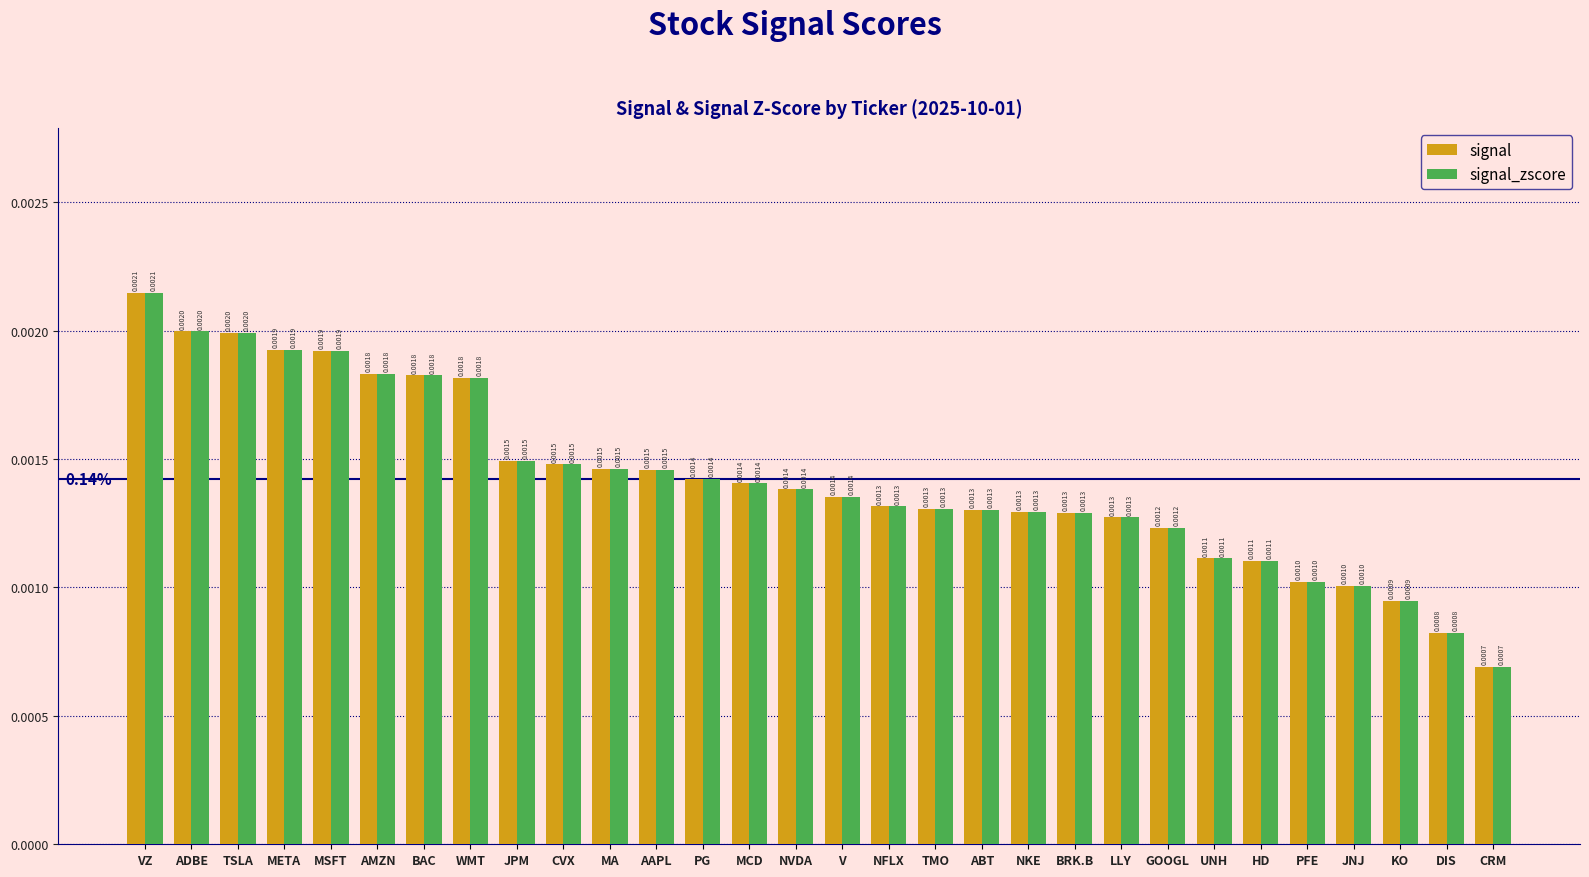

At how many categories does at least one series exceed 0?

30